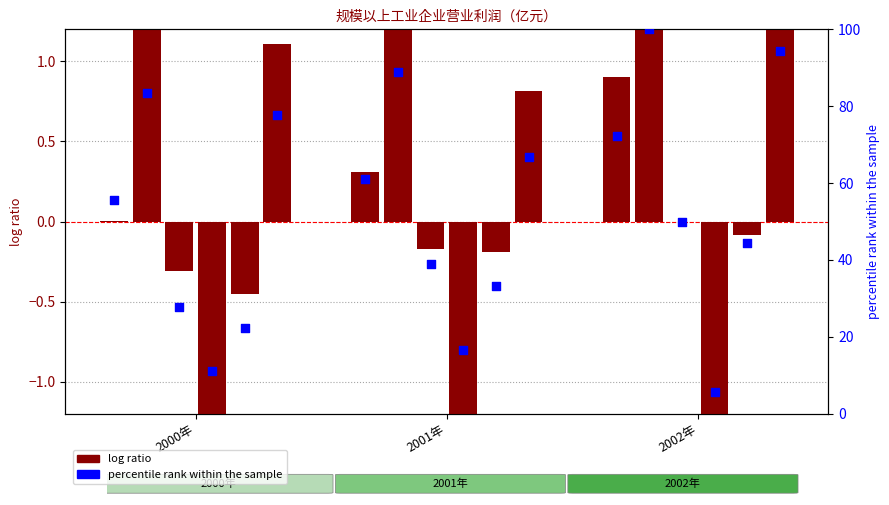

What is the ratio of the value at 2001年 to the value at 2000年?

1.1